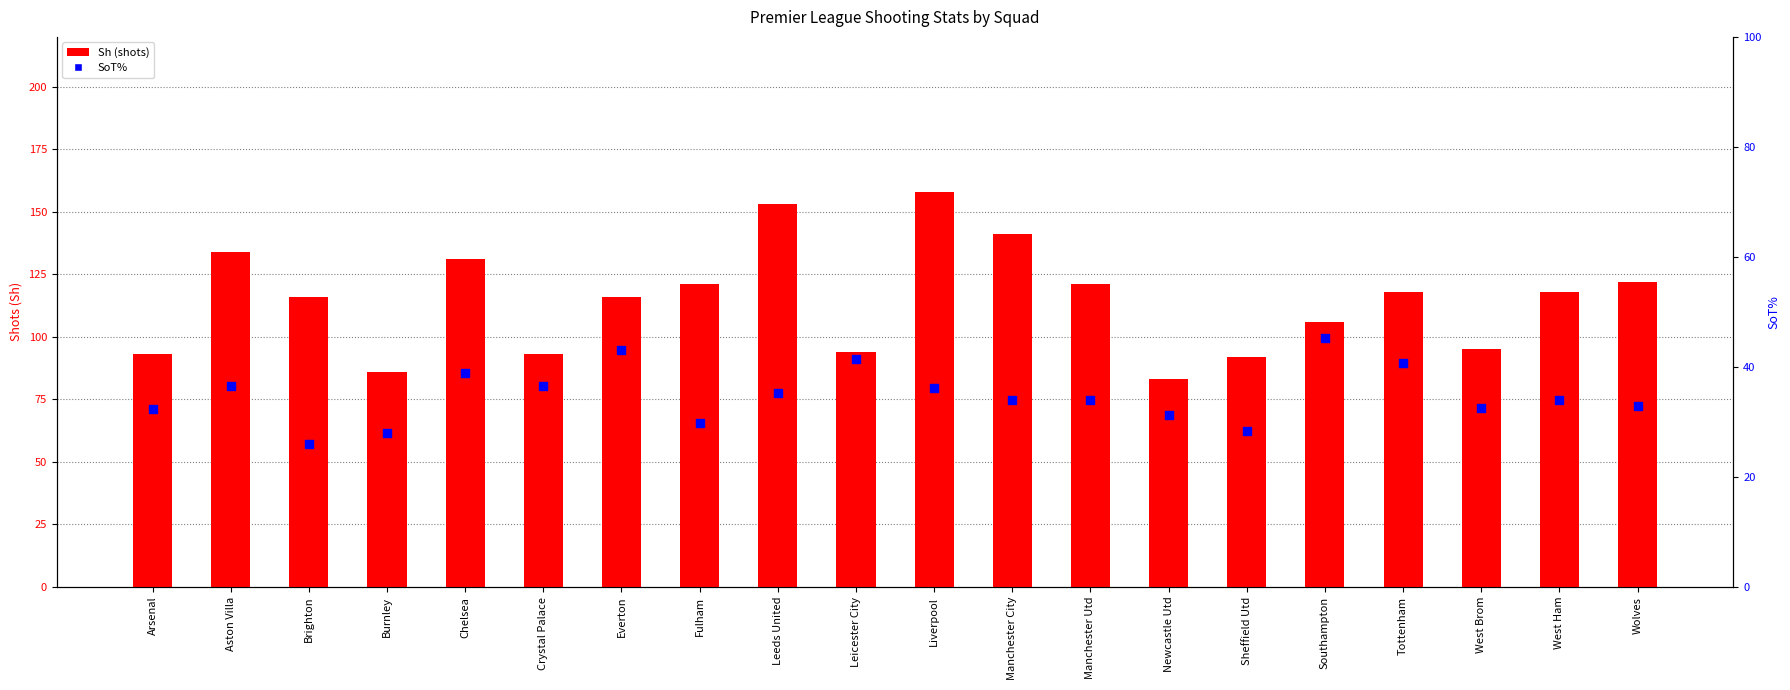

At how many categories does at least one series exceed 94?

14